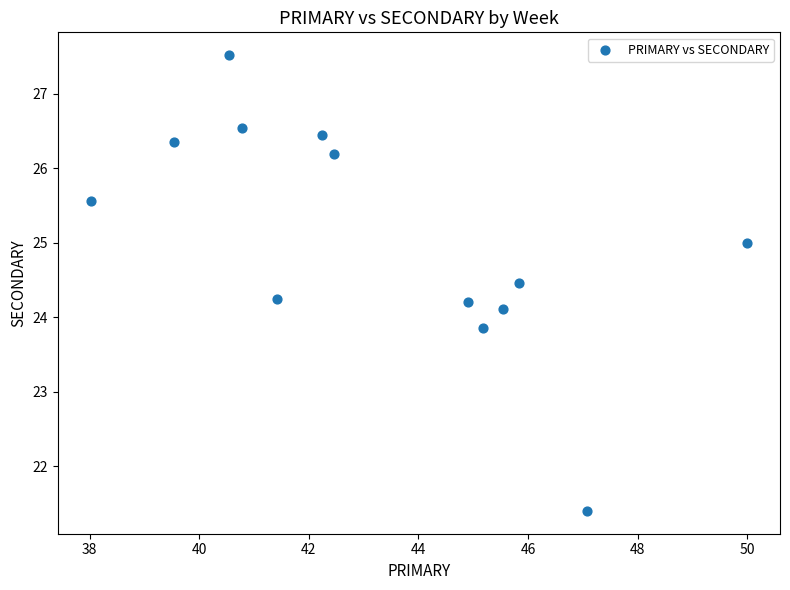

What is the range of X values (max minus min)?

12.0